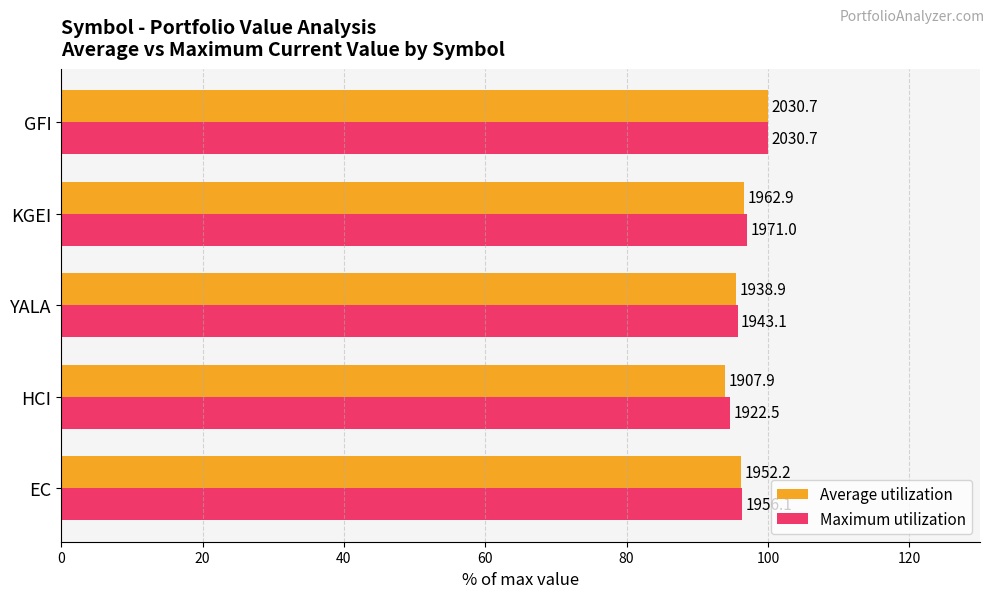

What is the difference between the maximum and minimum values in the Average utilization series?

6.0